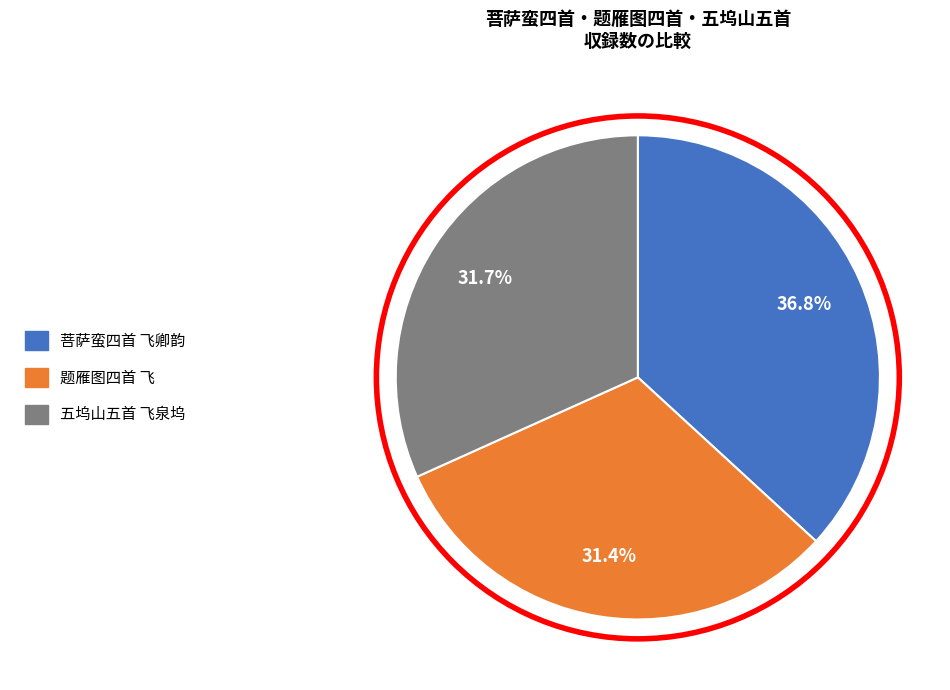

True or false: 菩萨蛮四首 飞卿韵 accounts for 37% of the total.

True